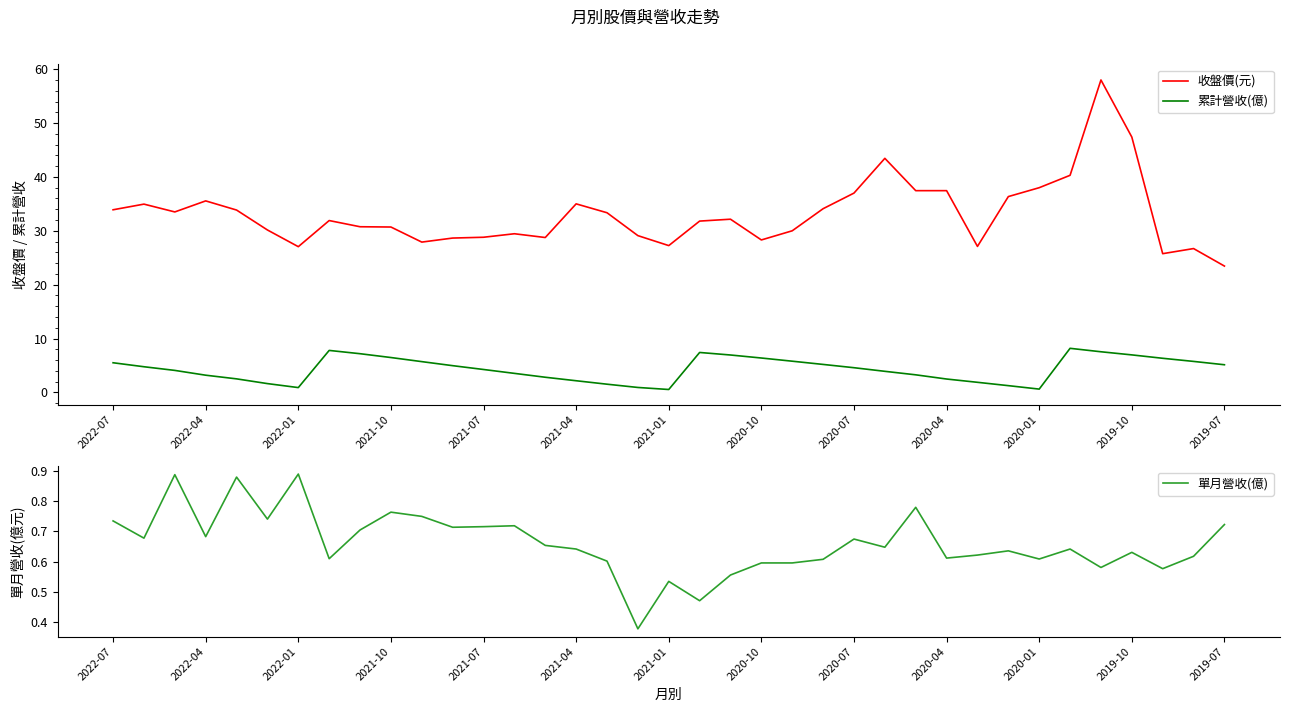

Where does the 收盤價(元) series first go above 31?

2022-07